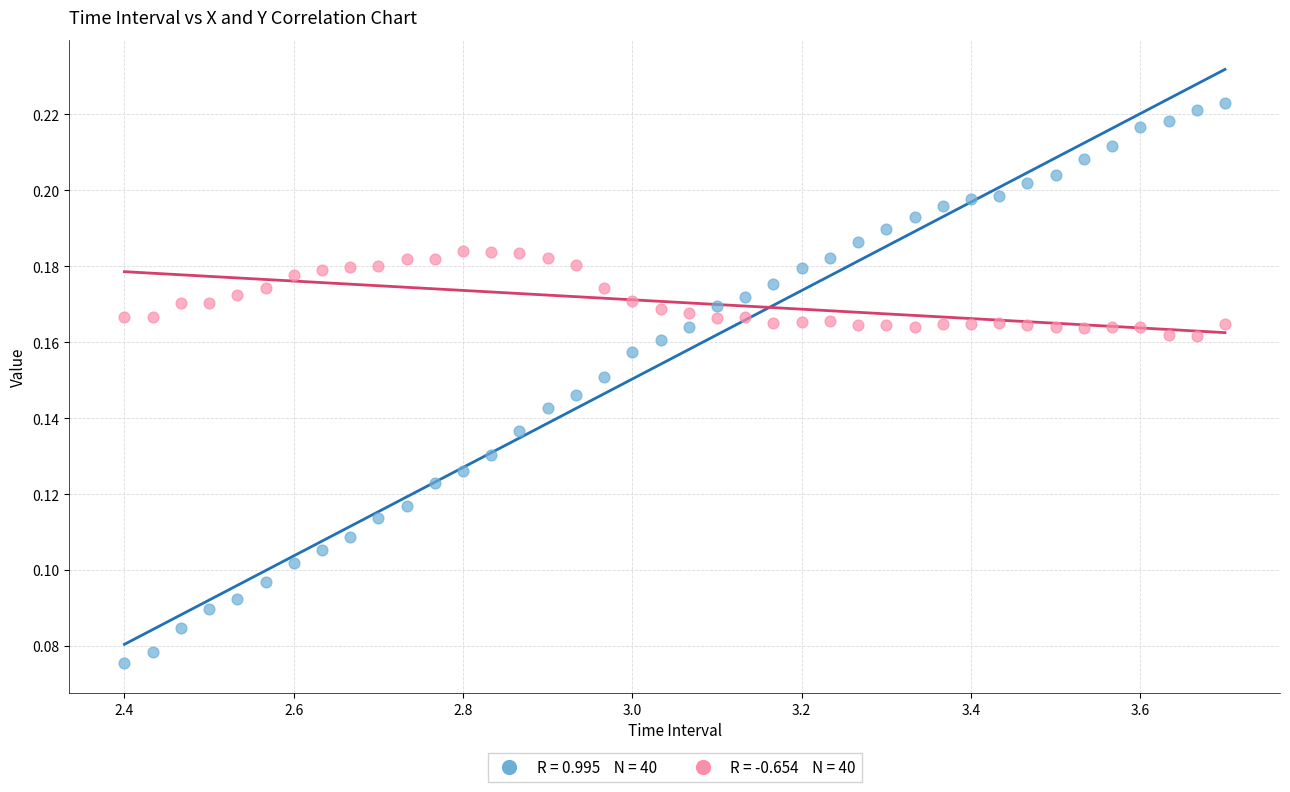

Across all data points, what is the range of X values (max minus min)?

1.3